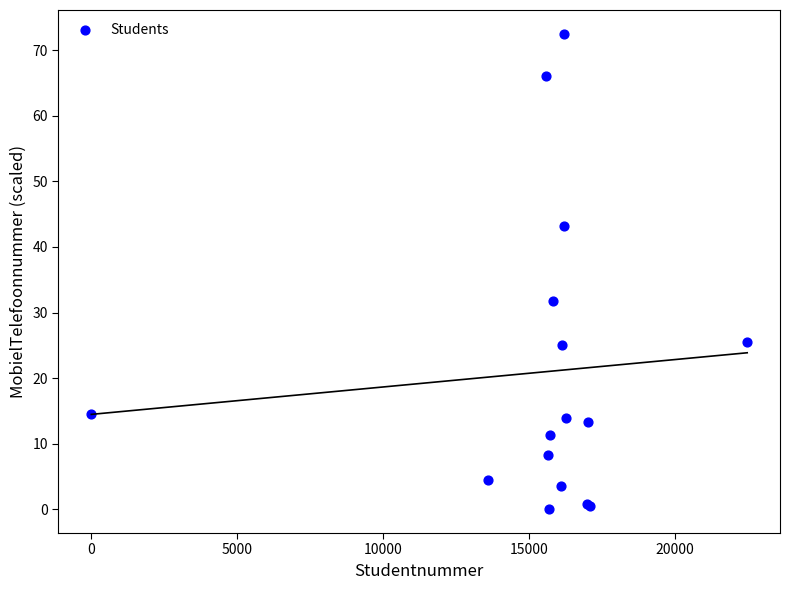

What Y value in the scatter plot is closest to 36?

31.7